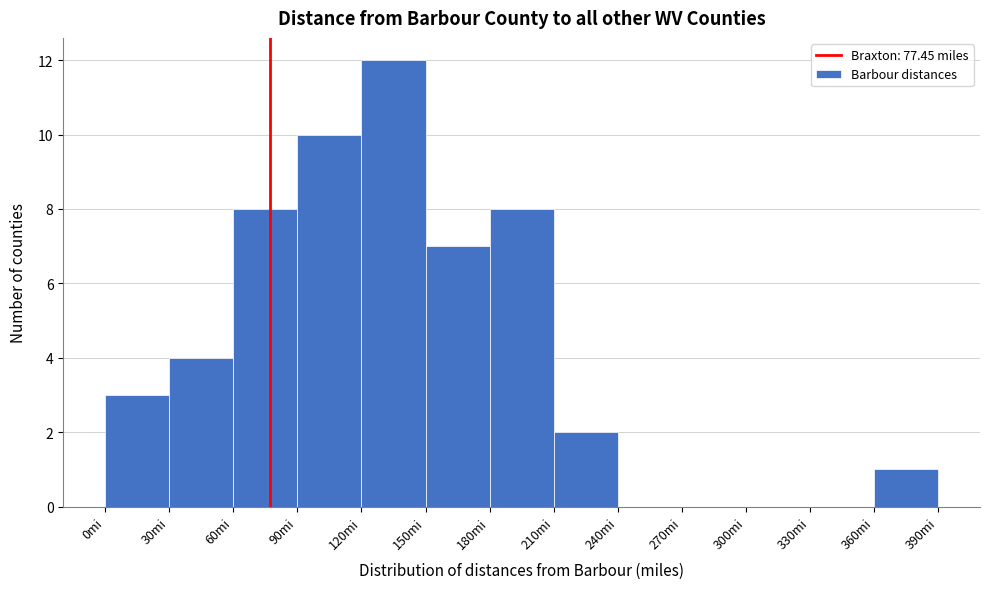

How tall is the bar that spans 60 to 90 on the x-axis? The values are not printed on the chart, so give them approximately, as read against the axis.

8